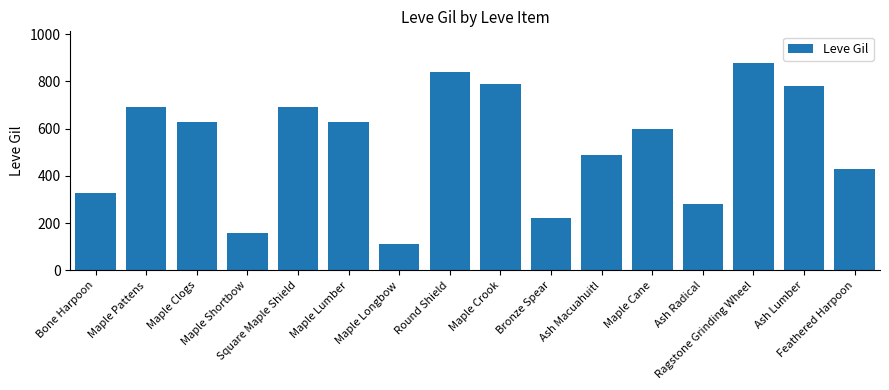

Between Maple Crook and Ragstone Grinding Wheel, which is larger?

Ragstone Grinding Wheel